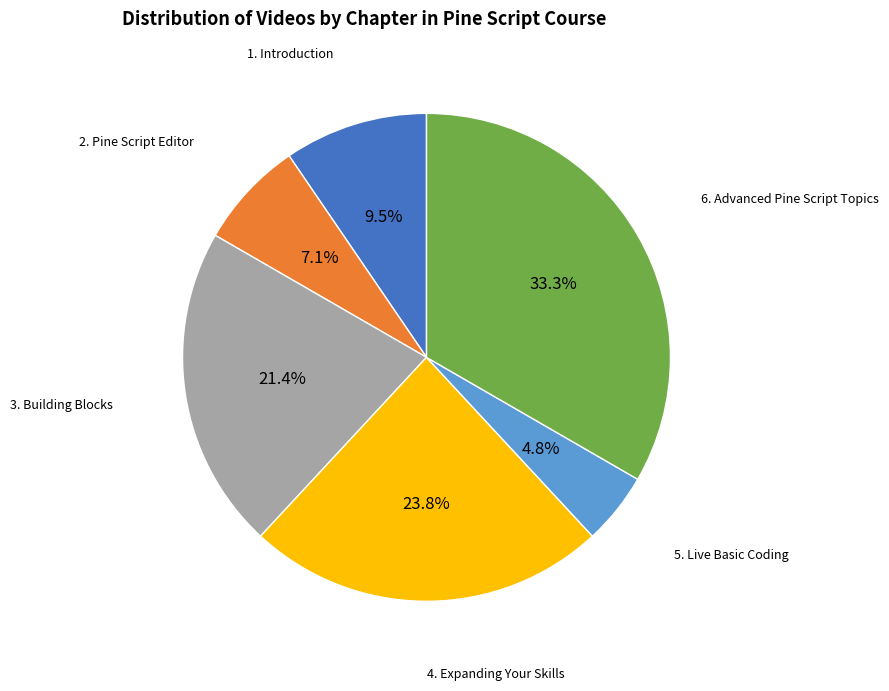

Is there a majority slice in this chart?

No